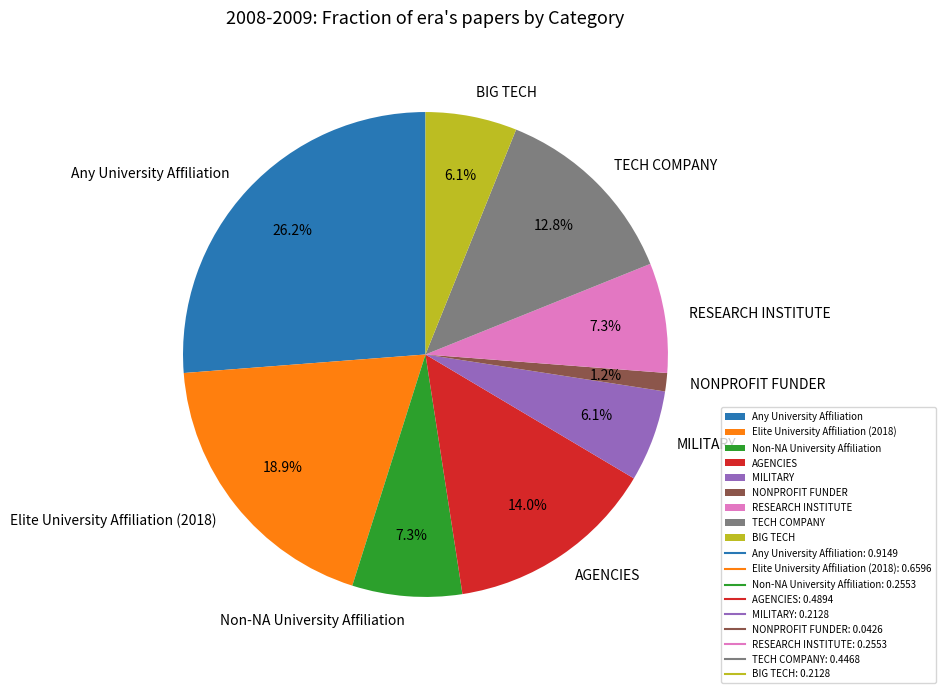

Between Non-NA University Affiliation and BIG TECH, which is larger?

Non-NA University Affiliation